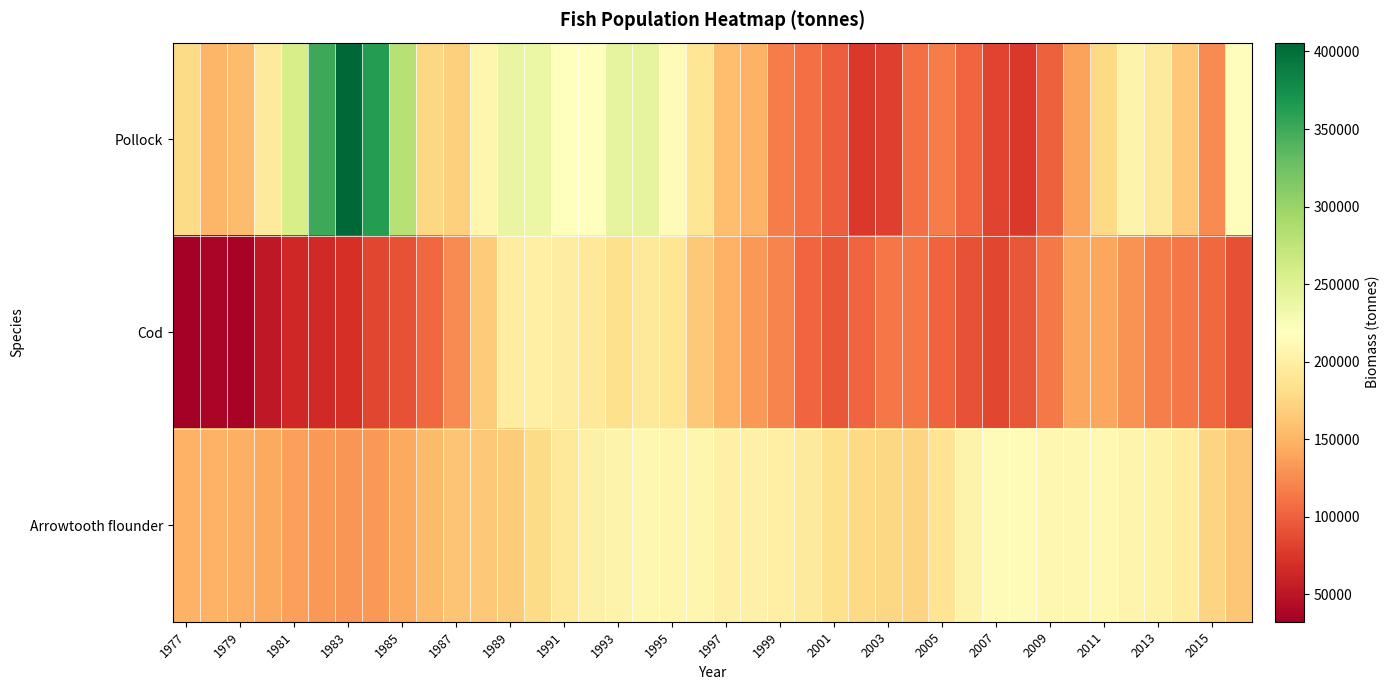

Which series has the largest range (max minus min)?

Pollock